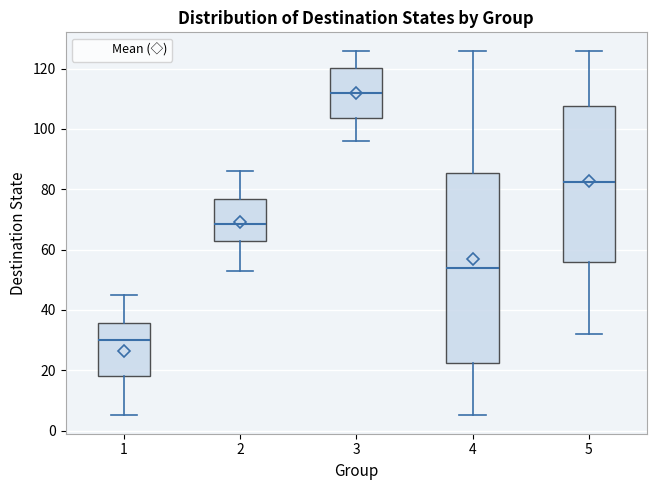

Comparing the boxes themselves (not the whiskers), which one is the tallest?

4